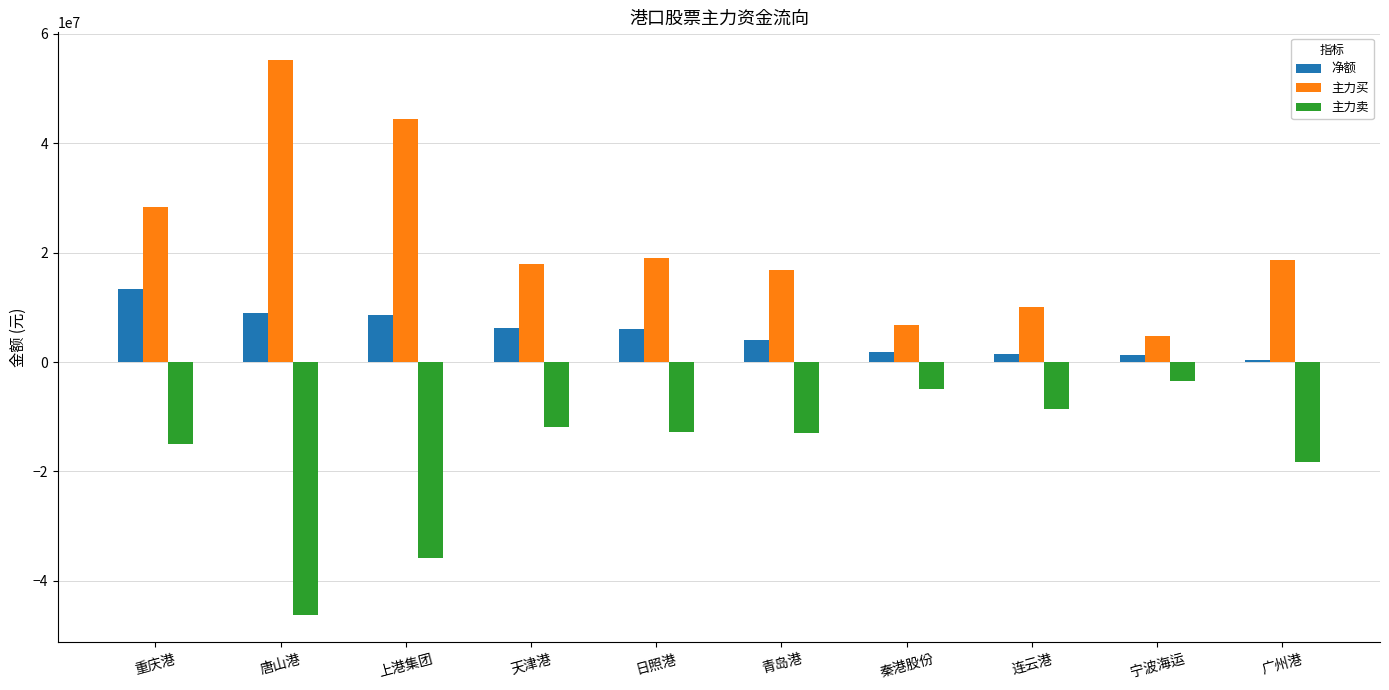

The value of 主力买 at 重庆港 is 28401211. True or false?

True